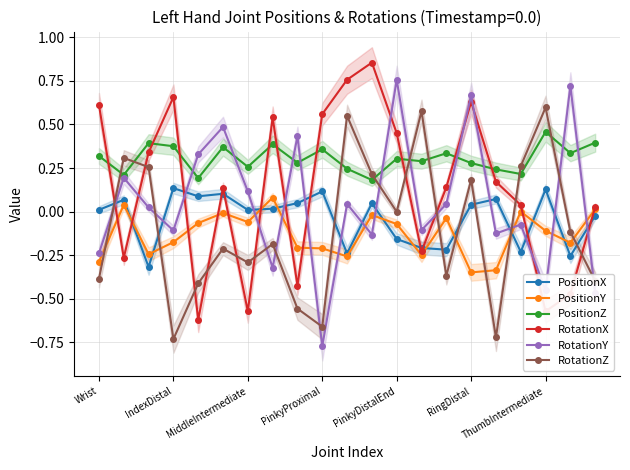

What is the average value of the PositionZ series?

0.3